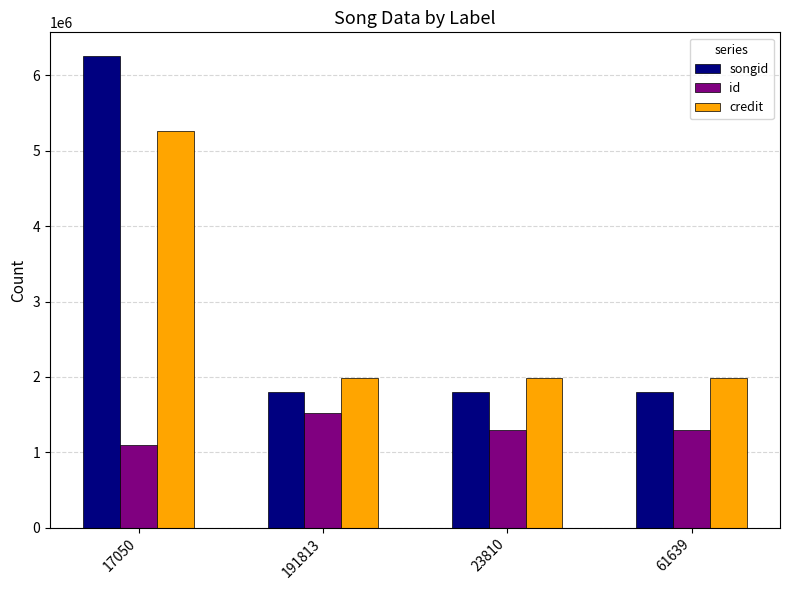

Which series has the largest range (max minus min)?

songid